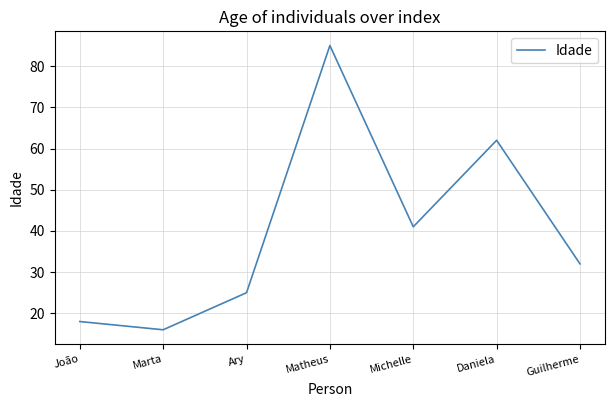

How many distinct data groups are displayed?

1